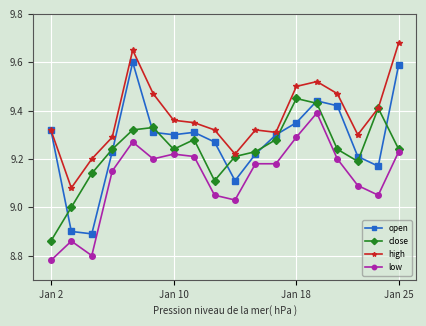

Which series has the largest range (max minus min)?

open